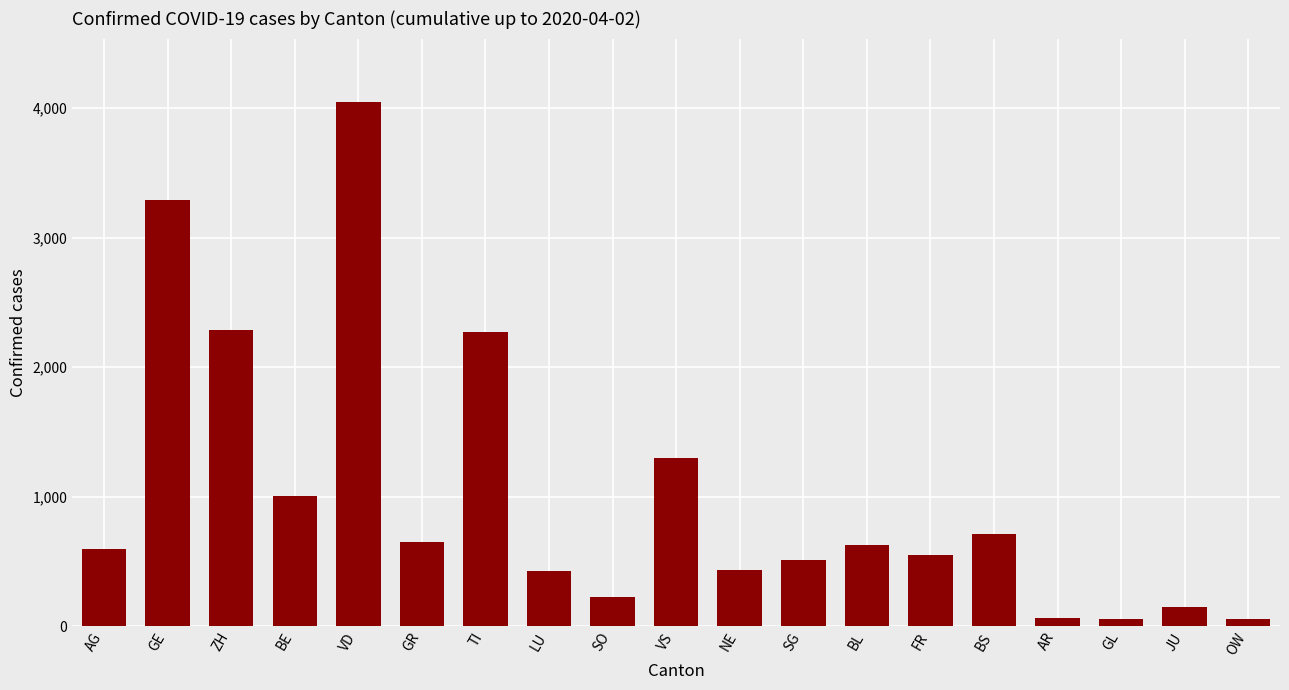

Which label corresponds to the largest value in the chart?

VD